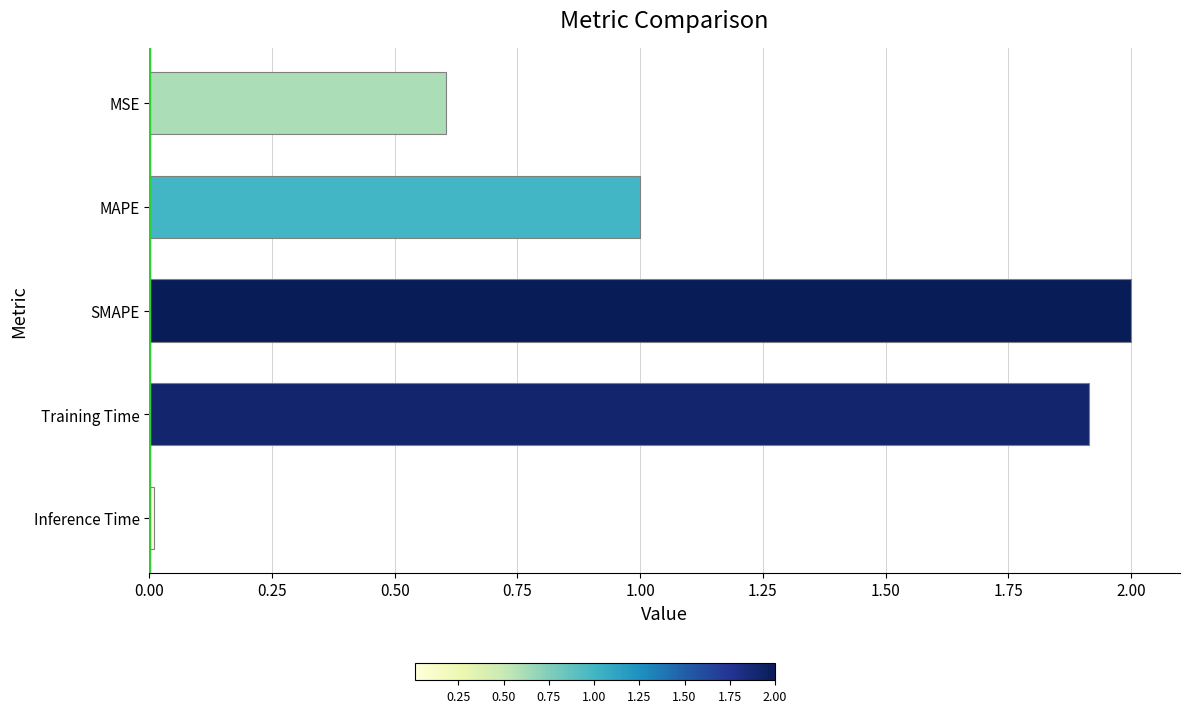

List the labels in order of value, largest first.

SMAPE, Training Time, MAPE, MSE, Inference Time